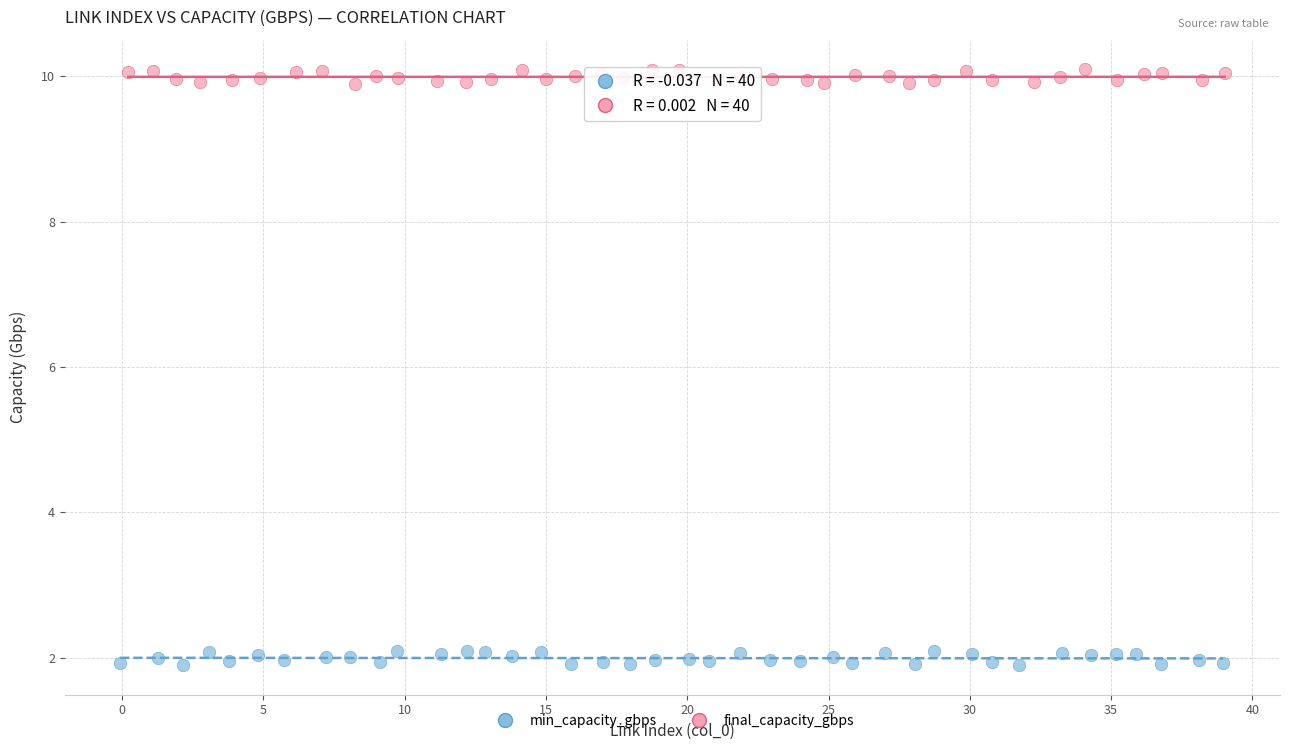

Which series contains the lowest Y value?

min_capacity_gbps